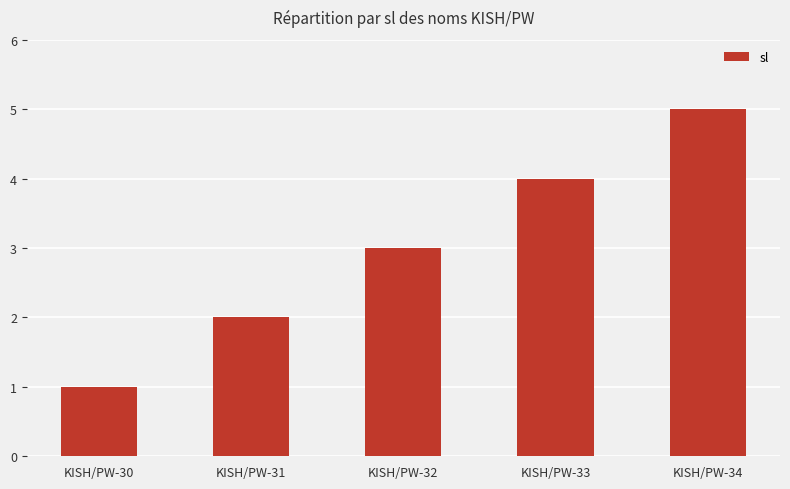

What is the difference between the maximum and second lowest values?

3